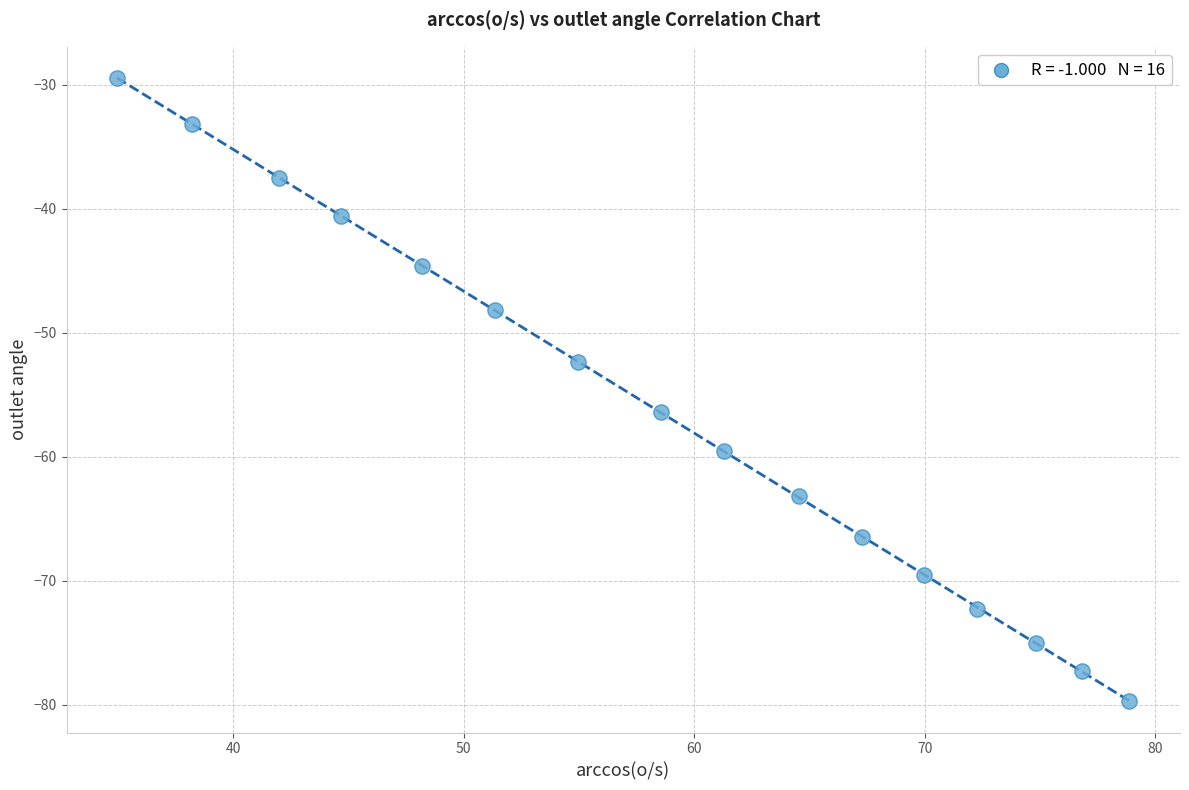

What is the range of Y values (max minus min)?

50.3